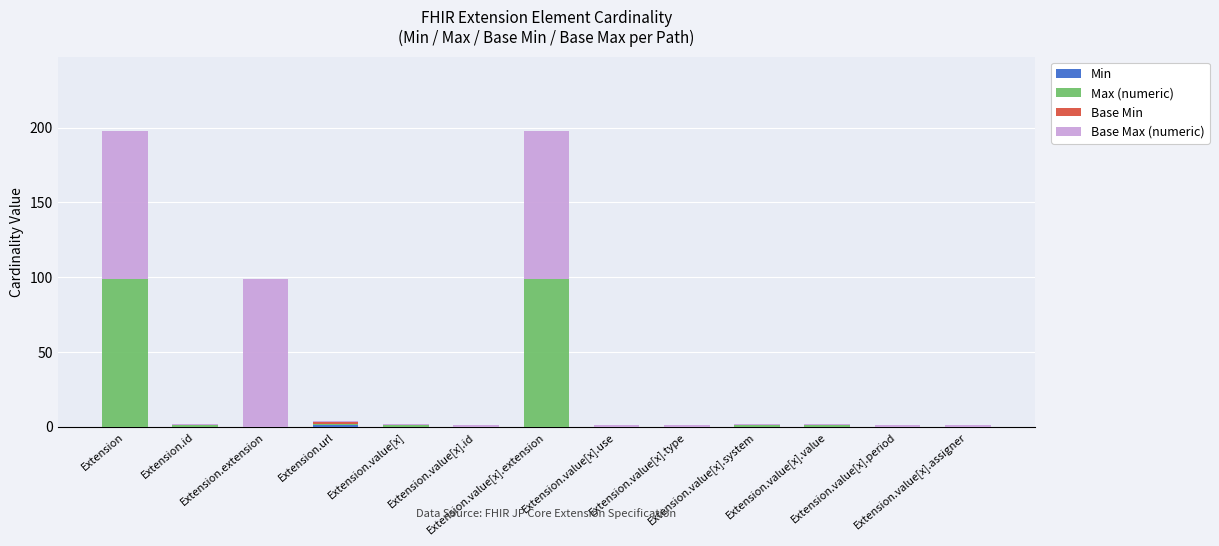

Rank the series at Extension.value[x].use from highest to lowest value.

Base Max (numeric), Min, Max (numeric), Base Min